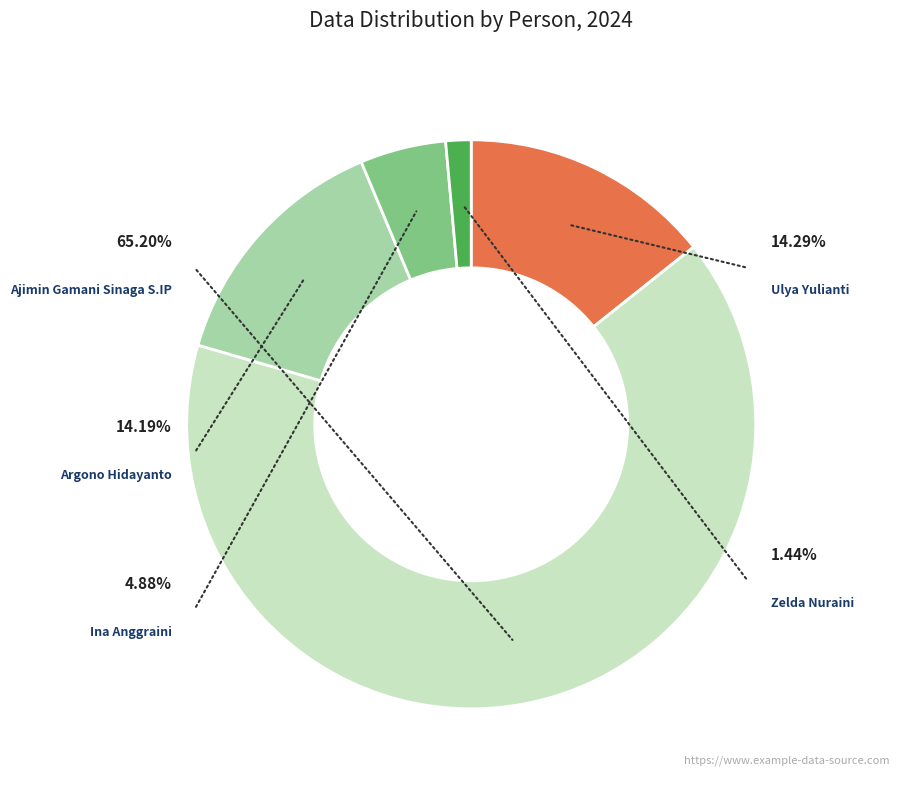

How many segments does this pie chart have?

5